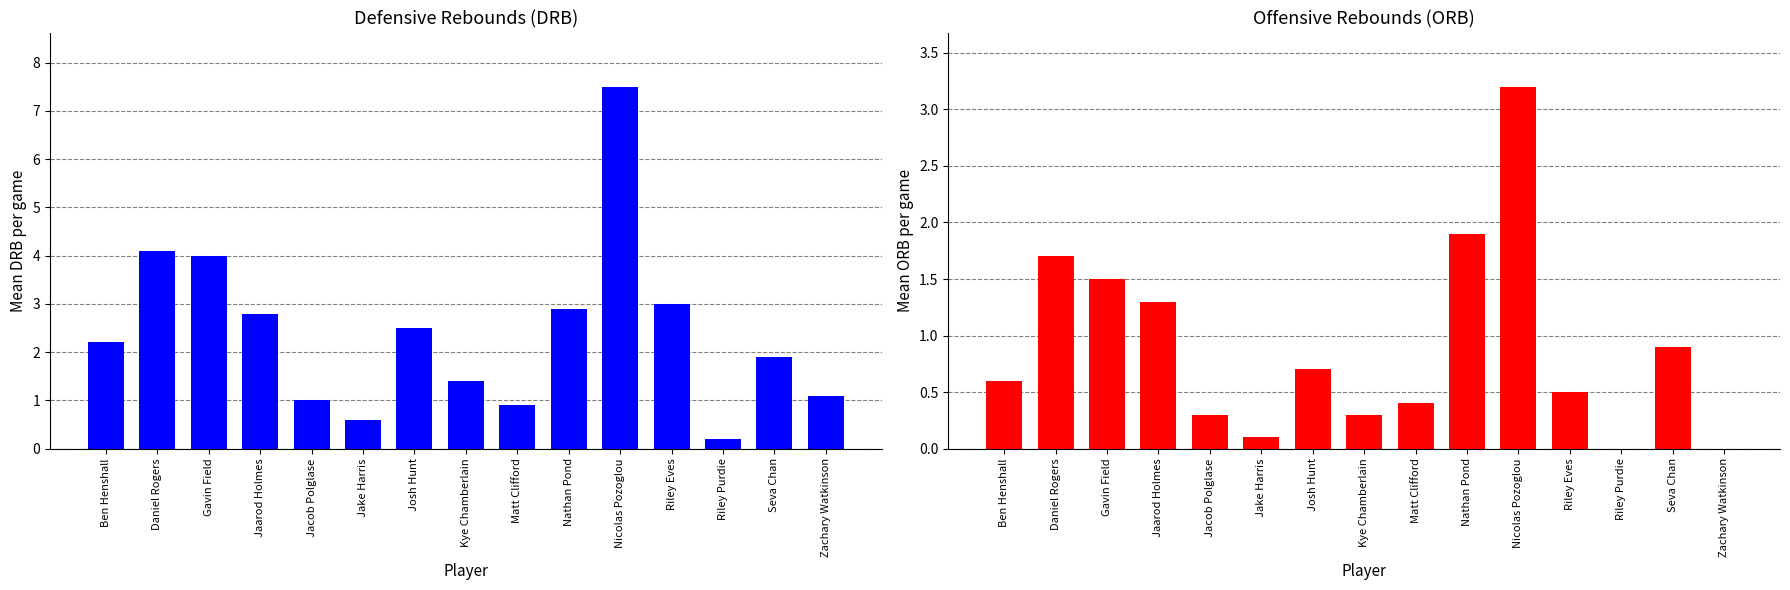

What value does the ORB series have at Riley Eves?

0.5